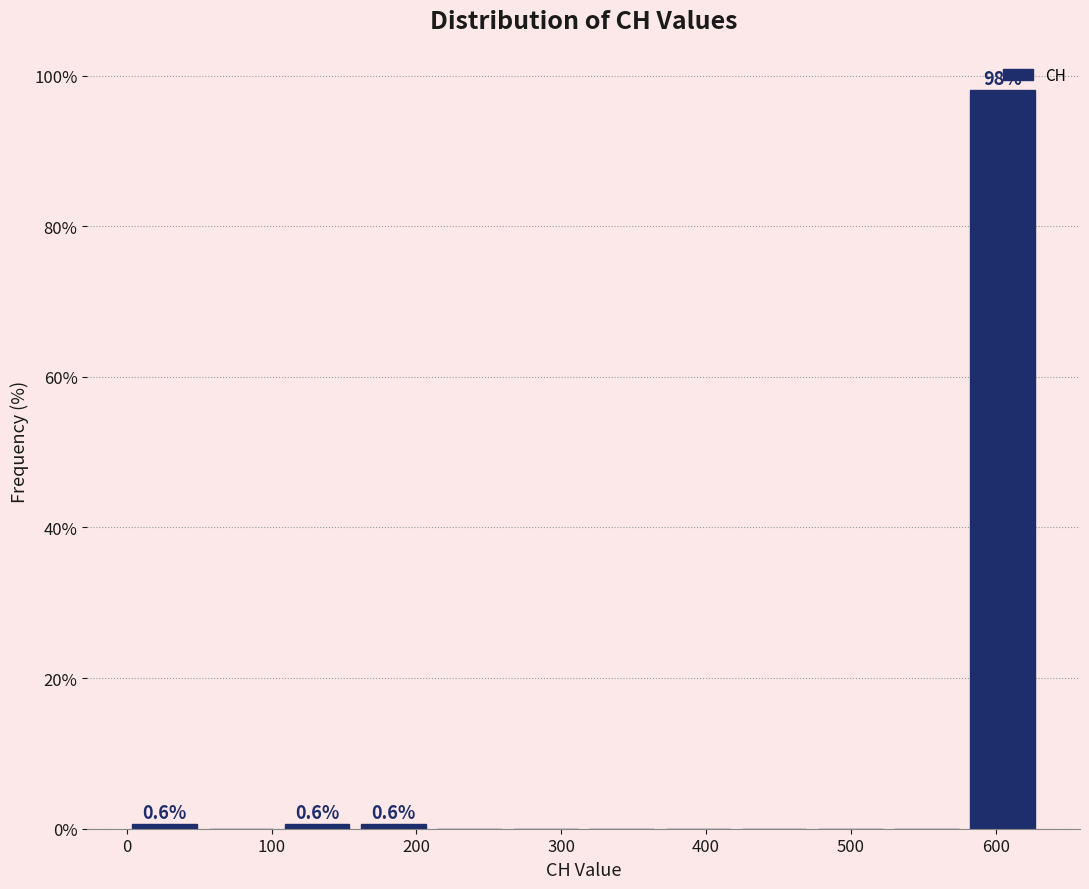

Which range on the x-axis has the tallest bar?

580 to 630